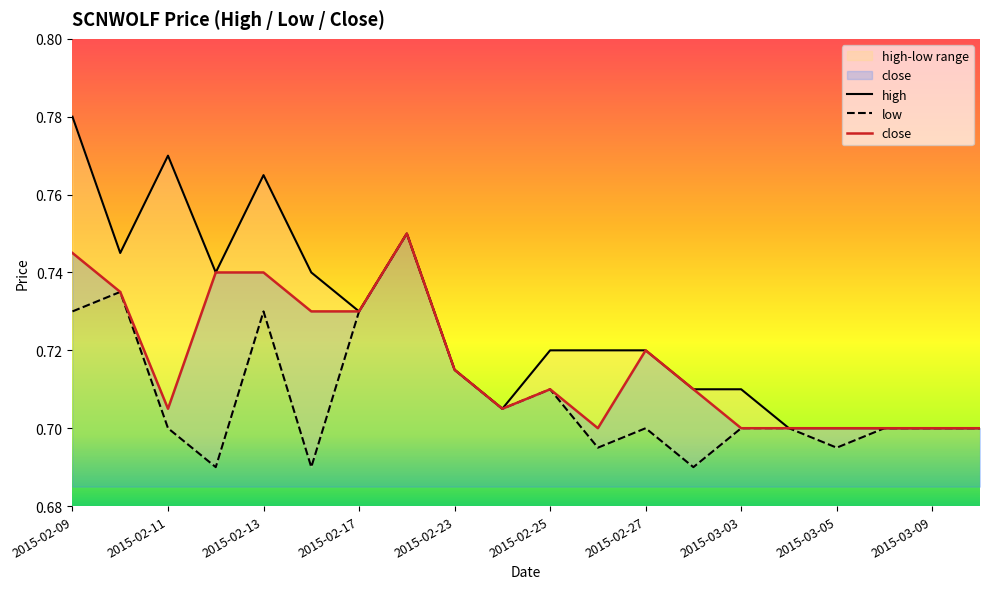

True or false: high and close intersect in this chart.

False